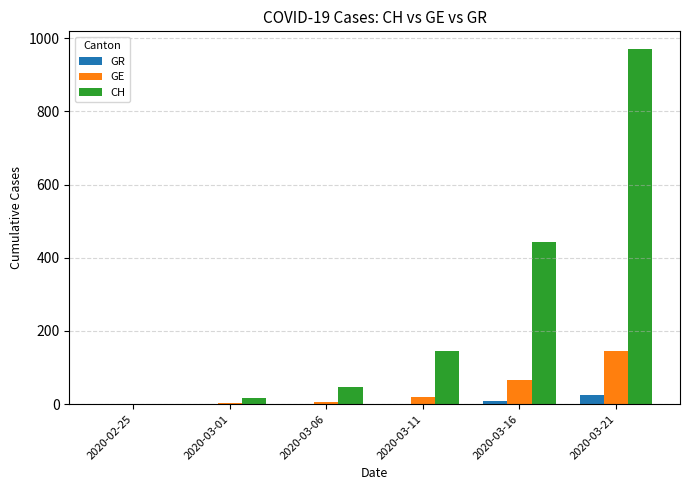

What are all the series names shown in the legend?

GR, GE, CH